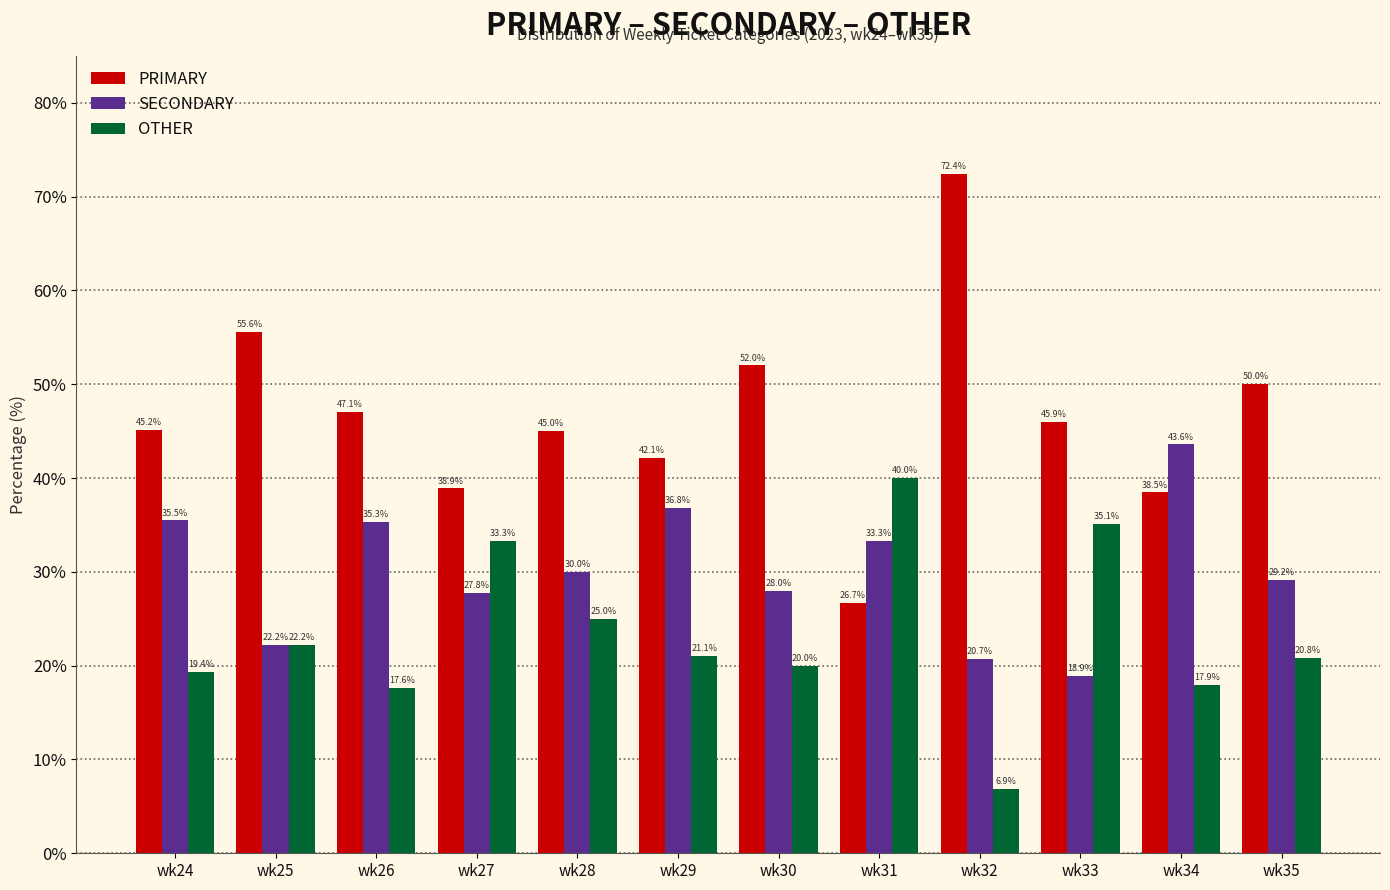

What are all the series names shown in the legend?

PRIMARY, SECONDARY, OTHER